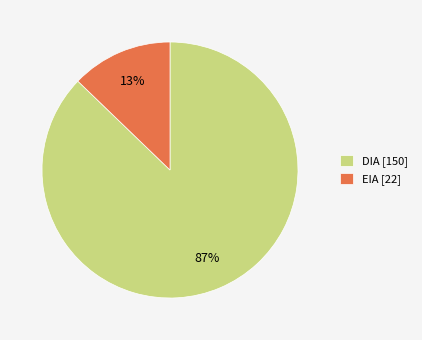

Combined, do DIA [150] and EIA [22] account for over 50%?

Yes